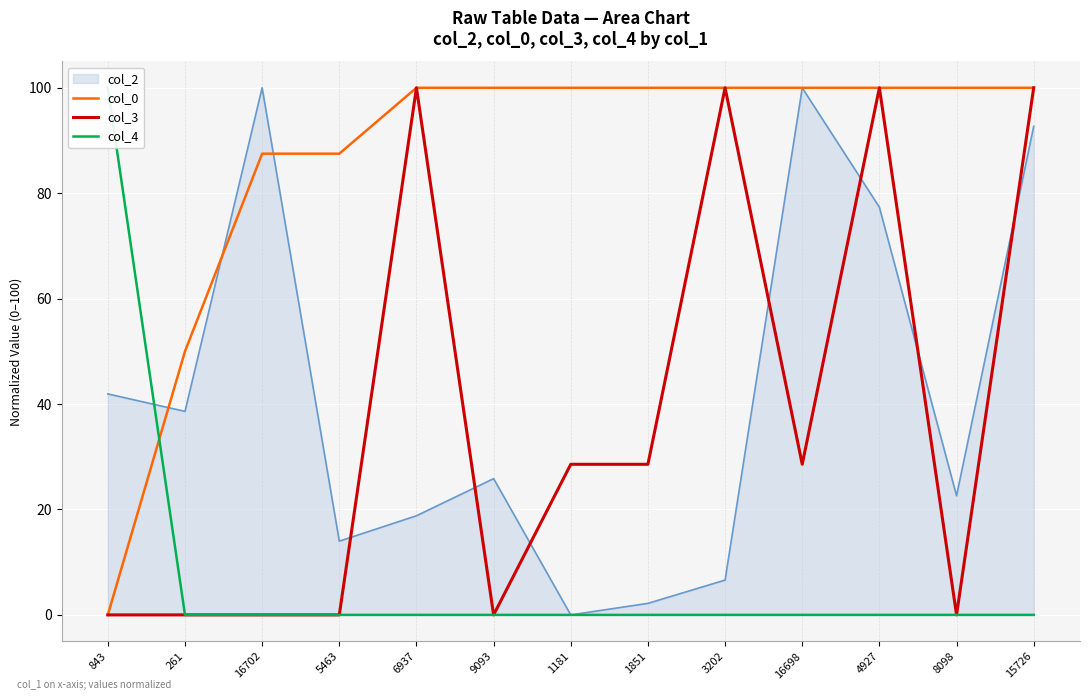

True or false: col_0 has a value of 178.2 at 9093.

False